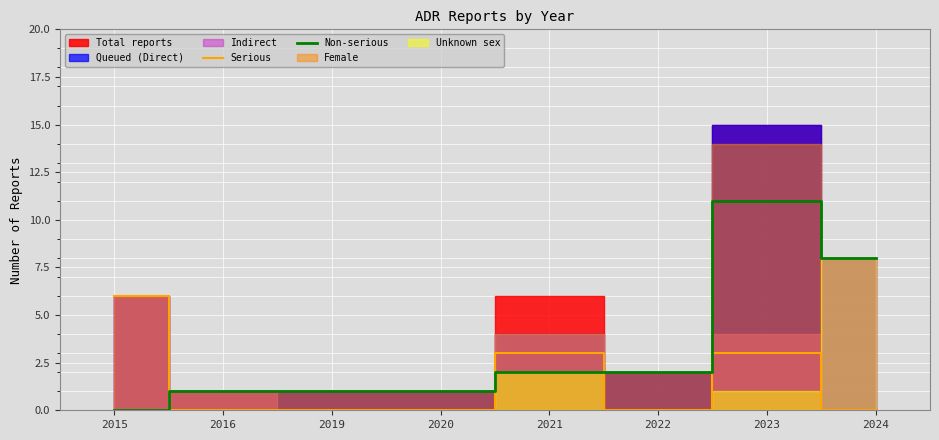

The Serious series shows 0 at 2016. True or false?

True